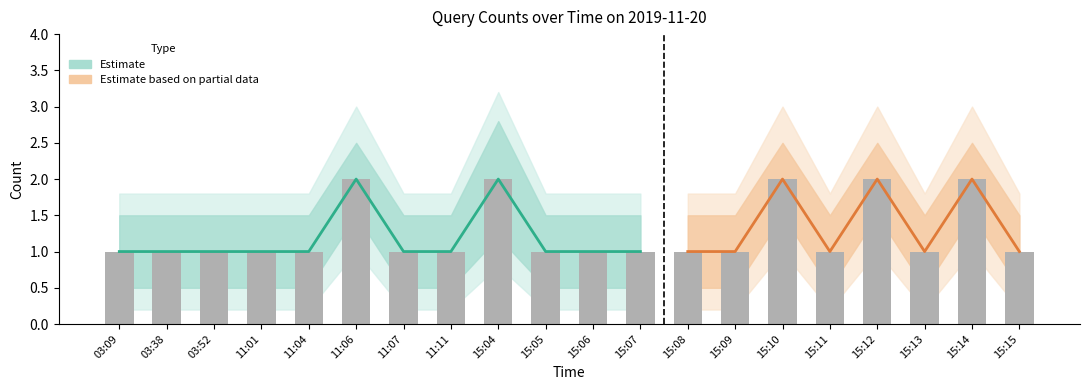

Reading right to left, transcribe all the data shown in this chart.

15:15=1	15:14=2	15:13=1	15:12=2	15:11=1	15:10=2	15:09=1	15:08=1	15:07=1	15:06=1	15:05=1	15:04=2	11:11=1	11:07=1	11:06=2	11:04=1	11:01=1	03:52=1	03:38=1	03:09=1